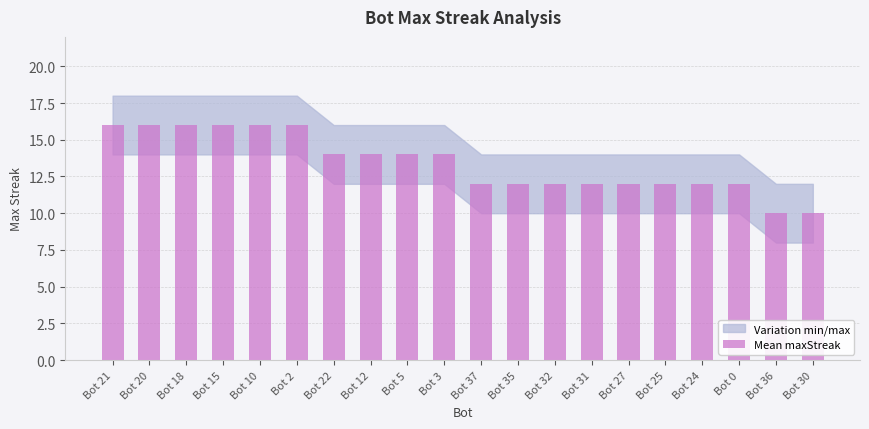

The value at Bot 31 is 6. True or false?

False